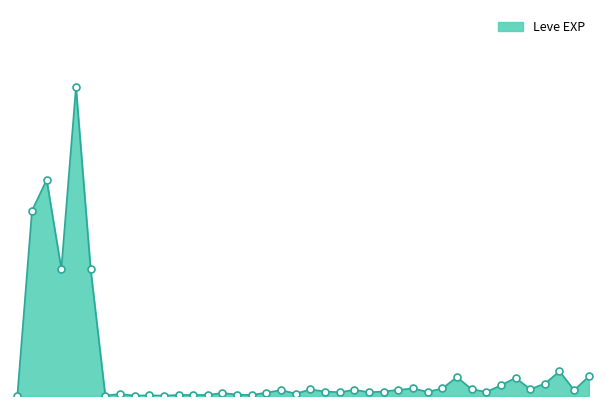

Reading right to left, transcribe all the data shown in this chart.

57	17	72	36	20	53	31	12	20	55	22	12	22	18	13	11	18	11	13	19	7	17	10	3	4	9	3	3	3	1	2	1	6	1	370	900	370	630	540	1